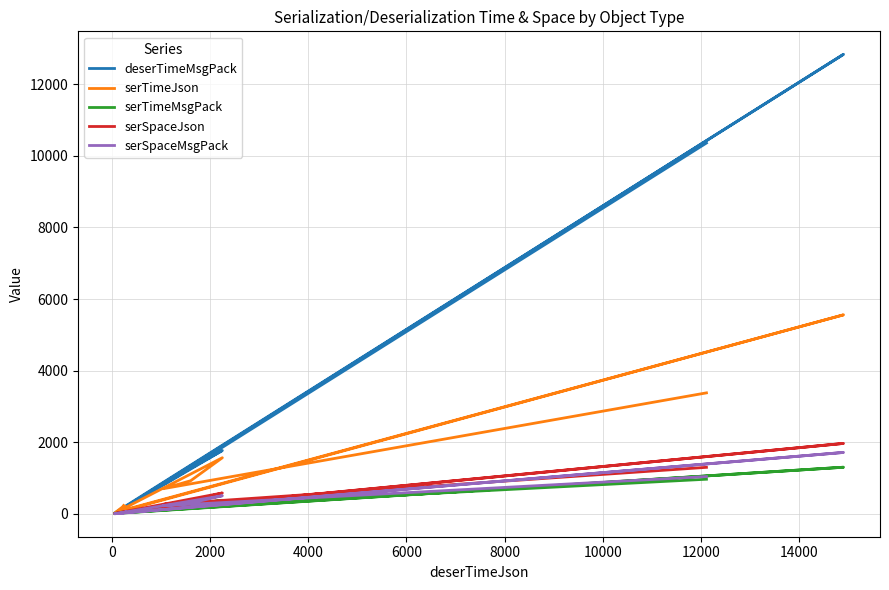

What is the maximum value for serSpaceJson?

1970